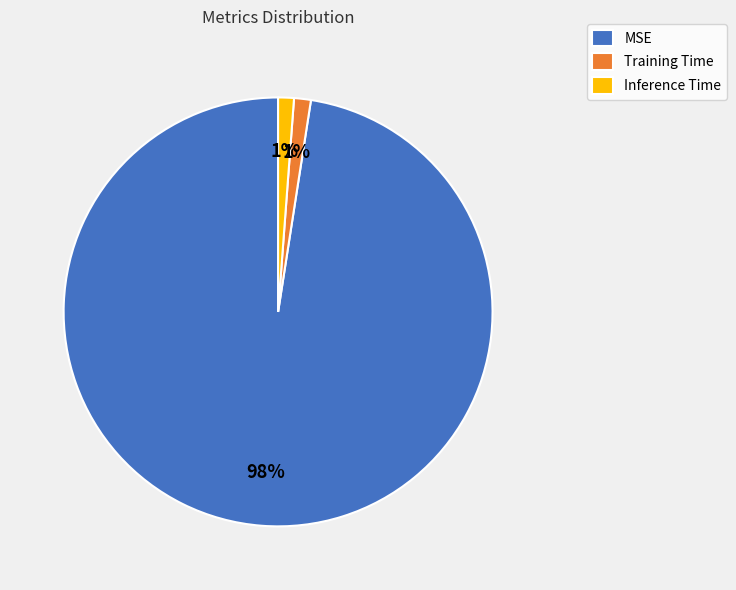

Which slice represents more than half of the pie?

MSE